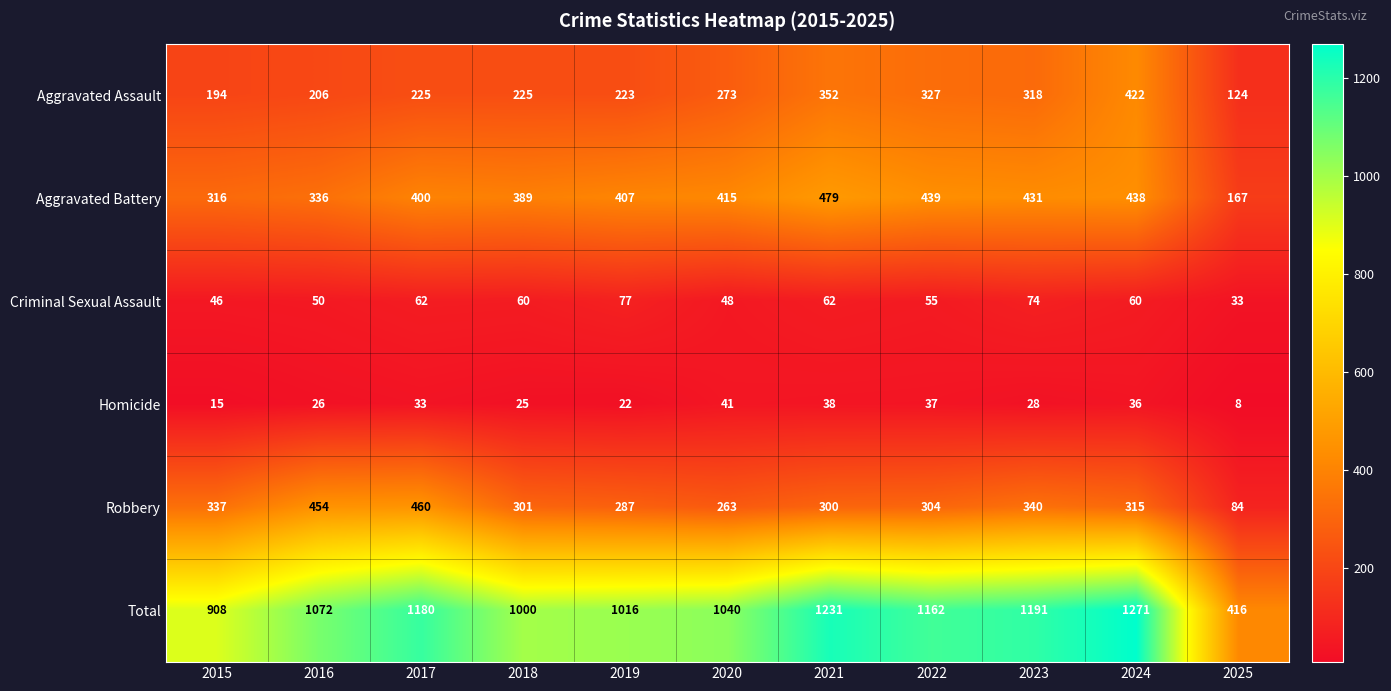

How many categories are shown in the chart?

11